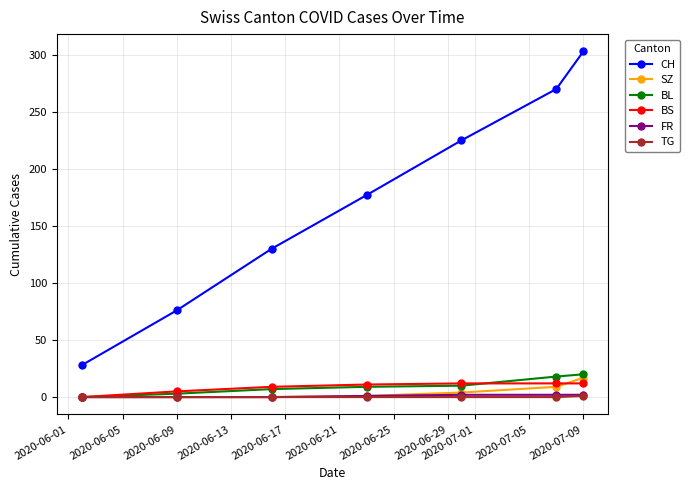

True or false: CH and SZ cross at least once.

False